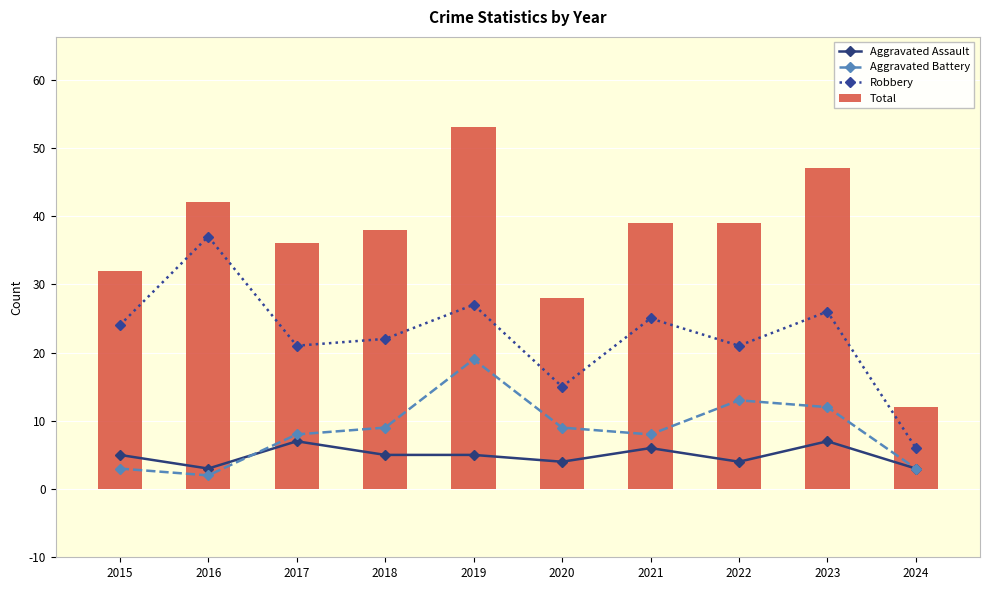

Rank the series at 2016 from lowest to highest value.

Aggravated Battery, Aggravated Assault, Robbery, Total